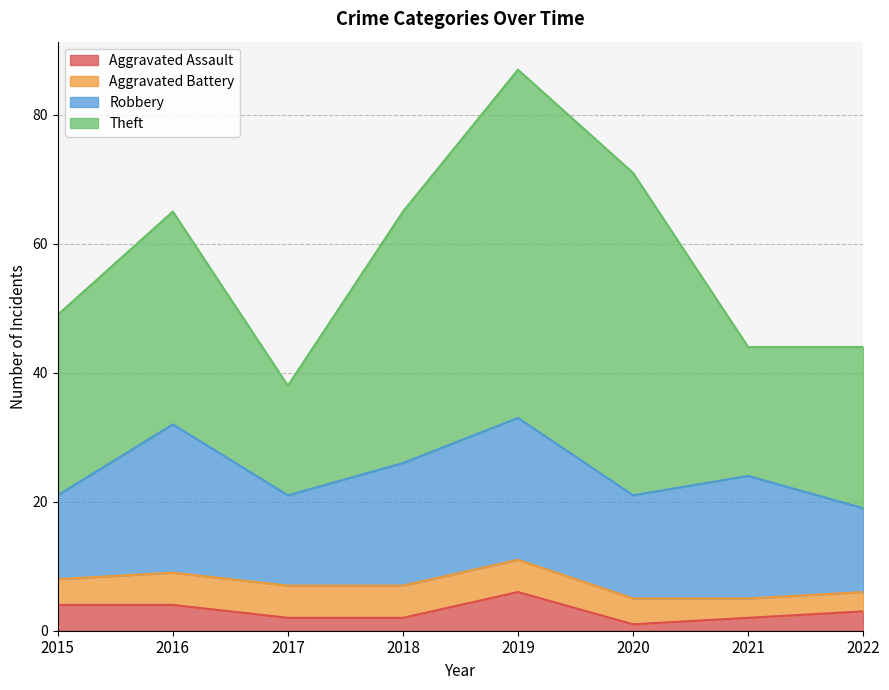

Is it true that Robbery equals 16 at 2020?

True